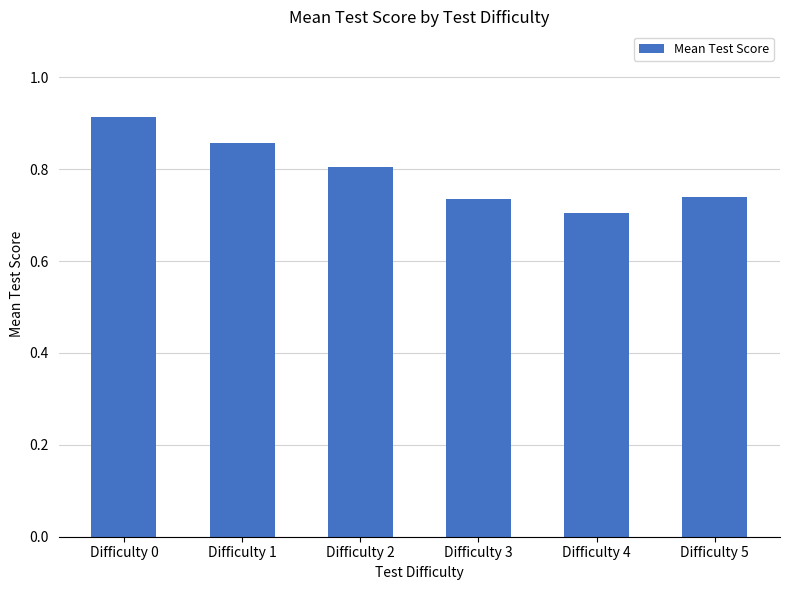

Which label corresponds to the largest value in the chart?

Difficulty 0